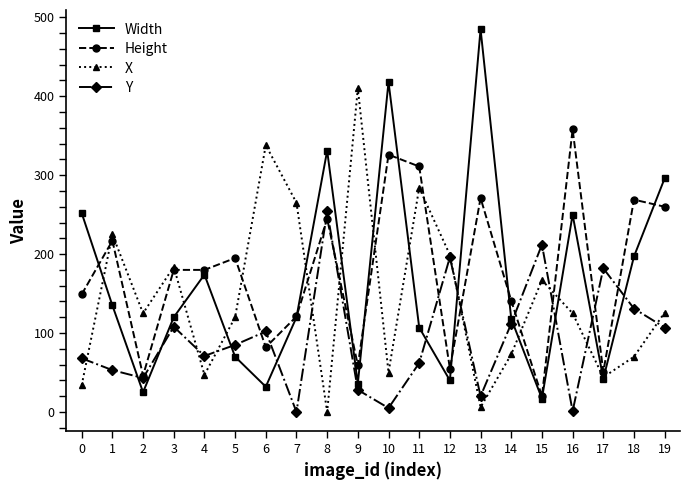

Where is the first local maximum for Y?

3